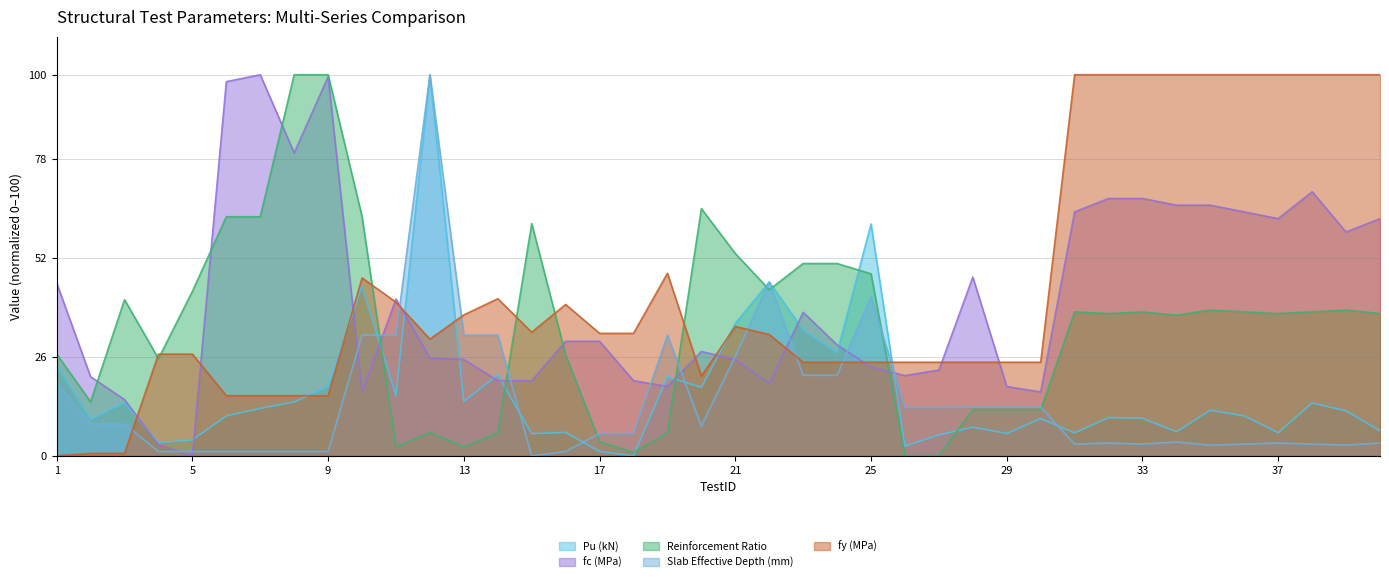

How many times do fy and fc cross each other?

11